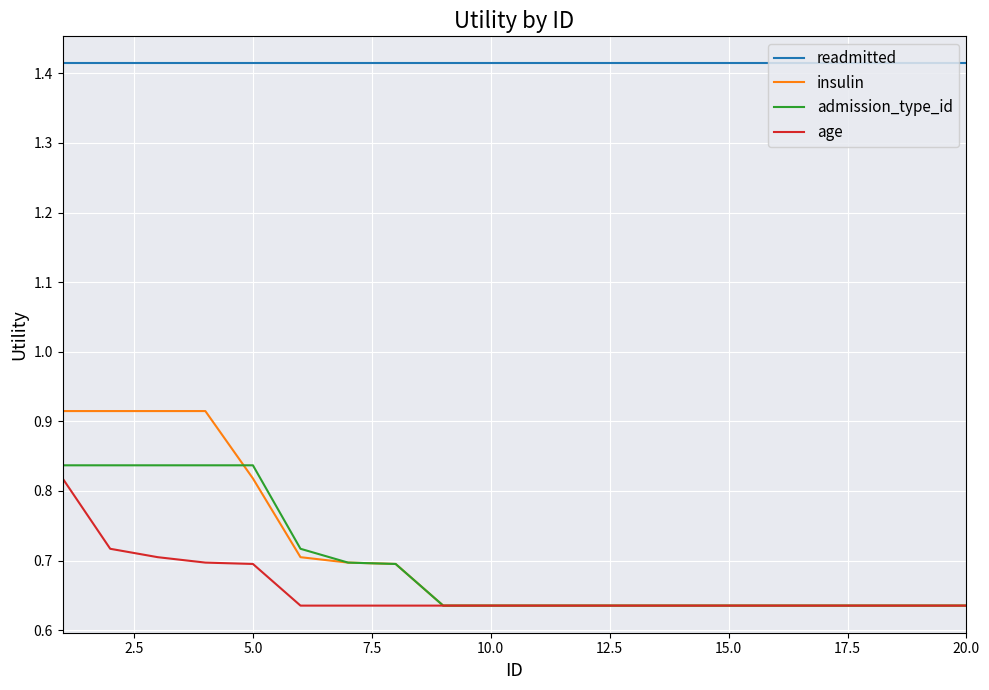

Does the chart have visible grid lines?

Yes